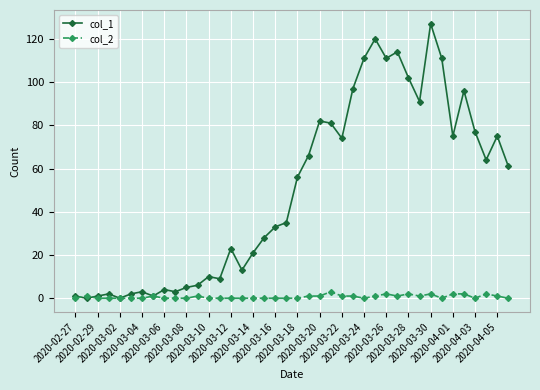

List the series in order of their peak value, lowest first.

col_2, col_1